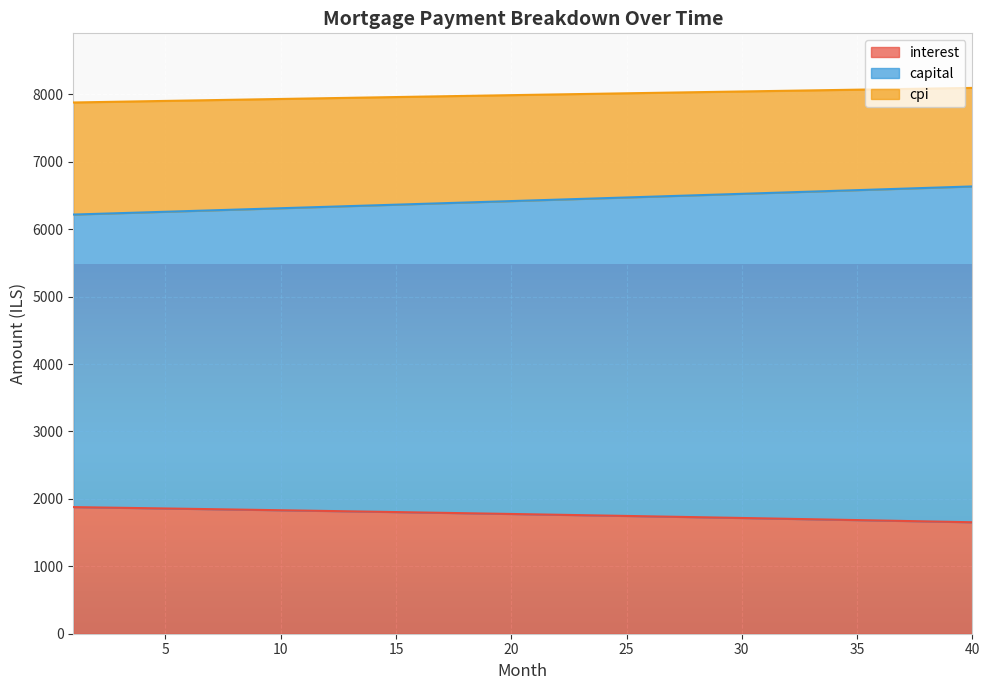

True or false: cpi and interest cross at least once.

False